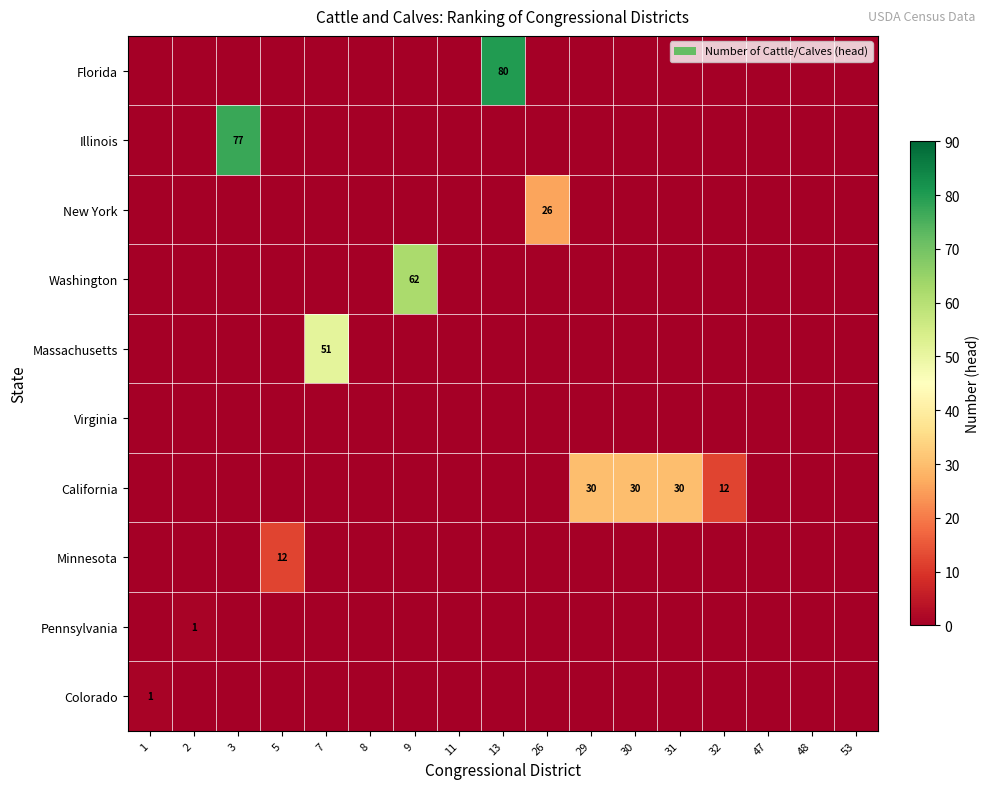

Which series has the largest range (max minus min)?

Florida